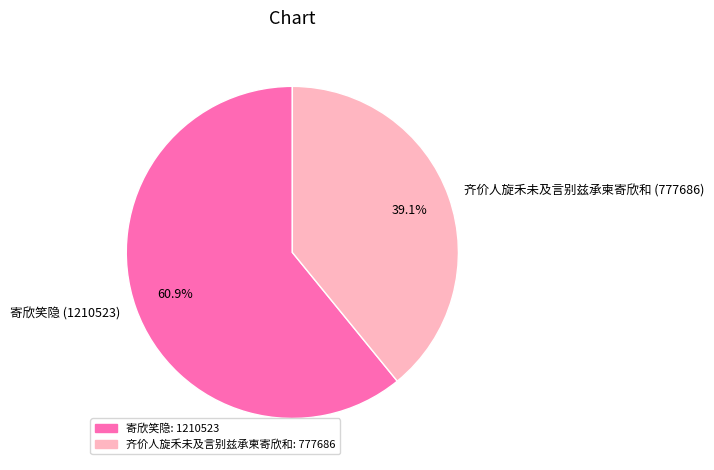

How many segments does this pie chart have?

2